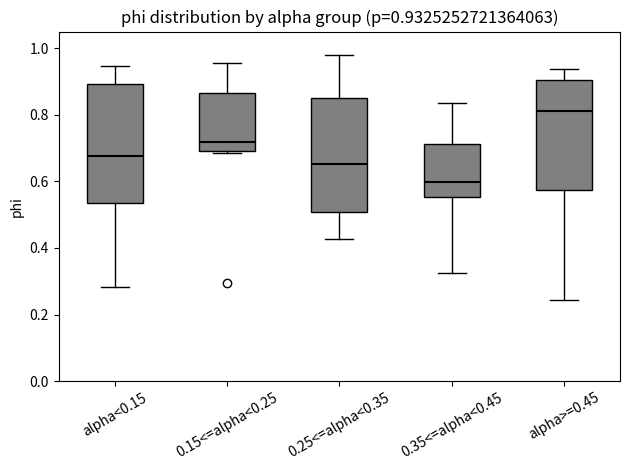

Which box's median line is the lowest?

0.35<=alpha<0.45